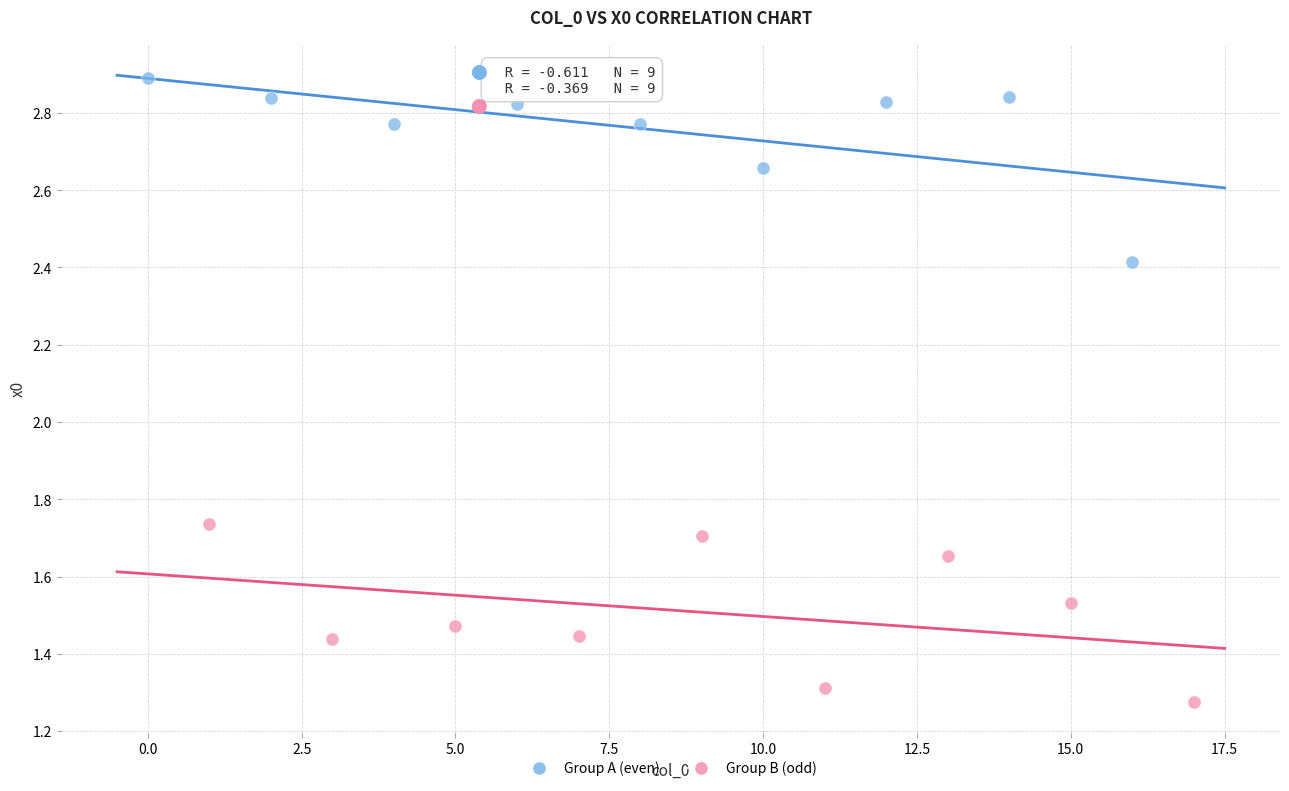

Which series reaches the minimum Y coordinate?

Group B (odd)